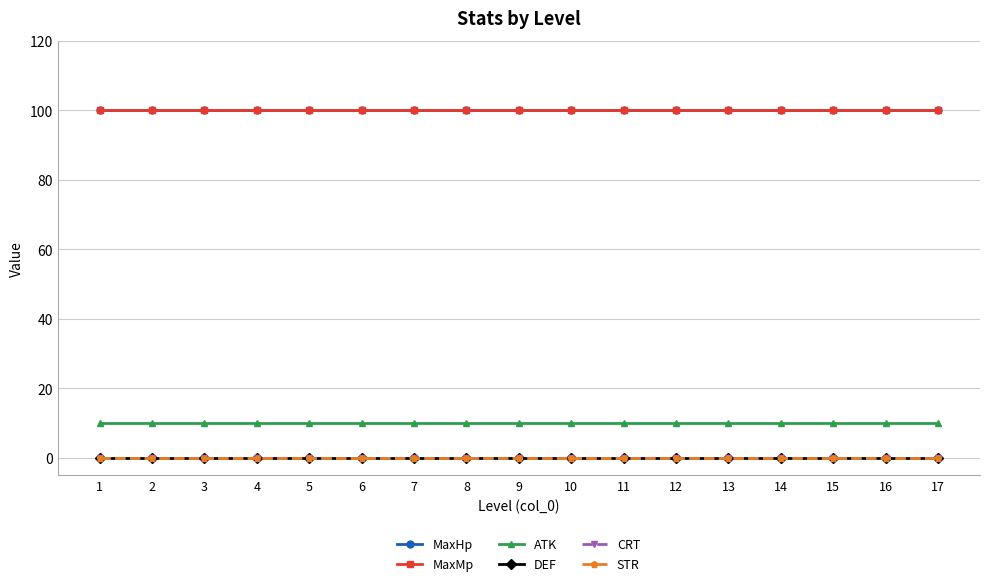

True or false: MaxHp and STR intersect in this chart.

False